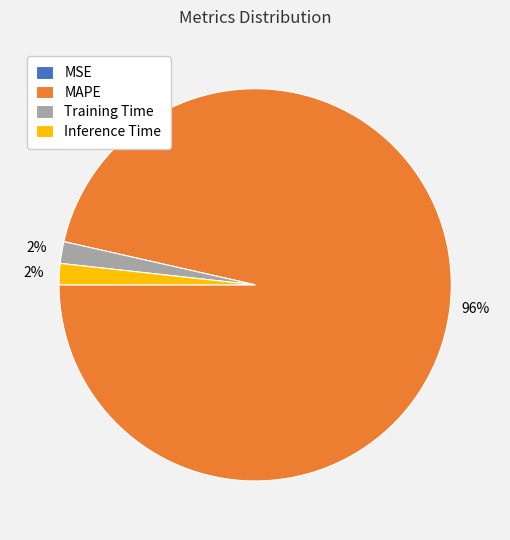

Does Inference Time account for over 50% of the chart?

No